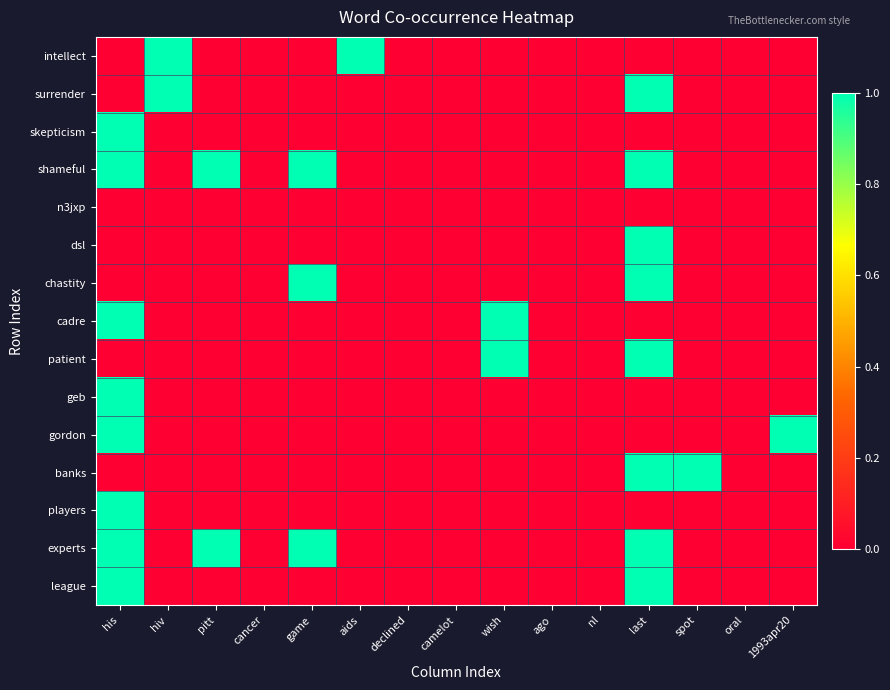

Which label corresponds to the largest value in the chart?

hiv